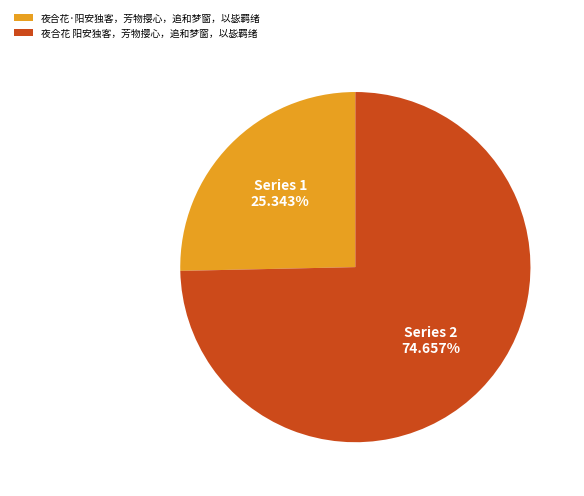

To the nearest percent, what is the difference between the largest and smallest slice percentages?

49%